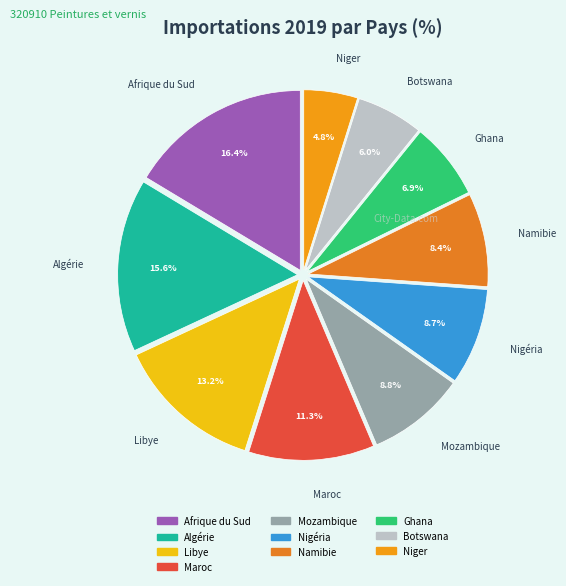

How many slices are in this pie chart?

10